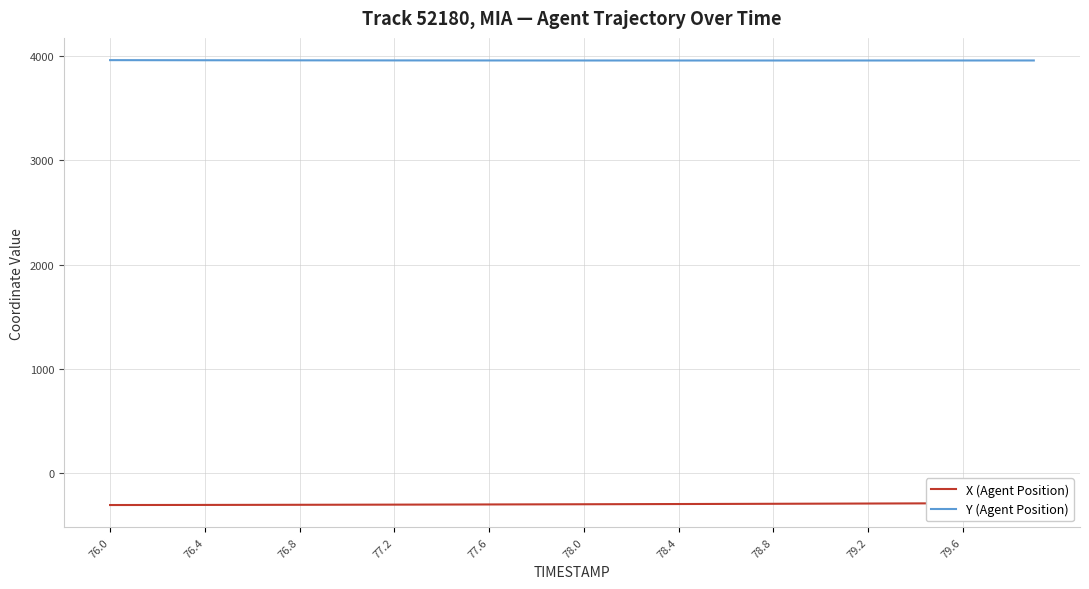

What is the difference between the second highest and second lowest values in the X (Agent Position) series?

18.1